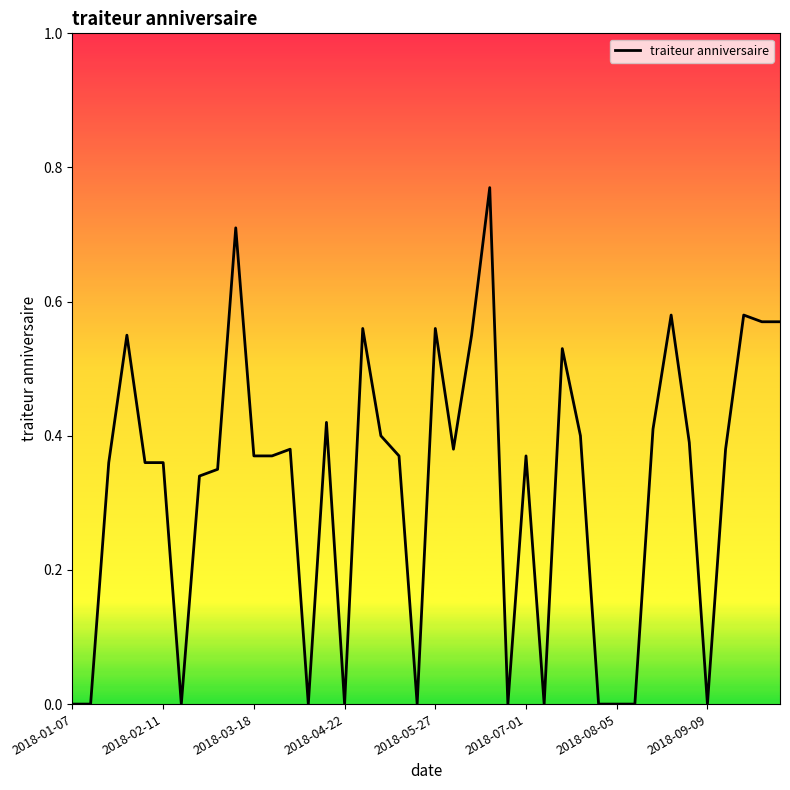

How many distinct data groups are displayed?

1